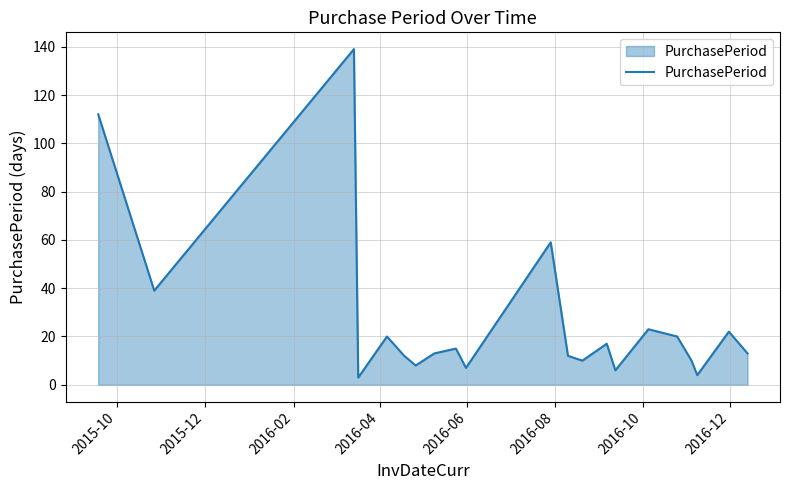

What is the maximum value shown in the chart?

139